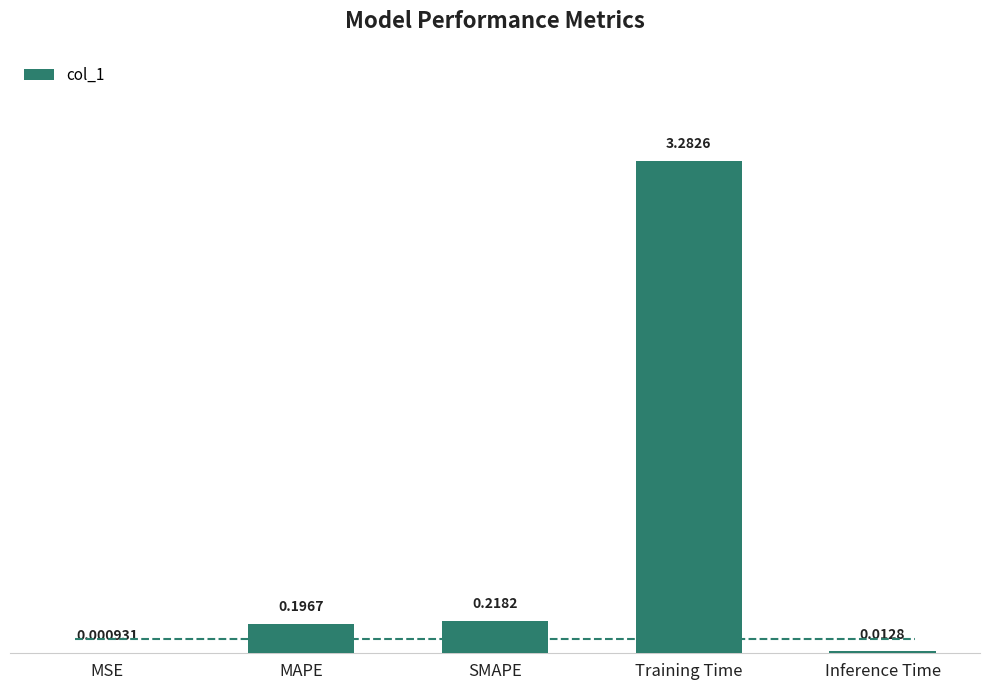

What is the sum of all values?

3.7